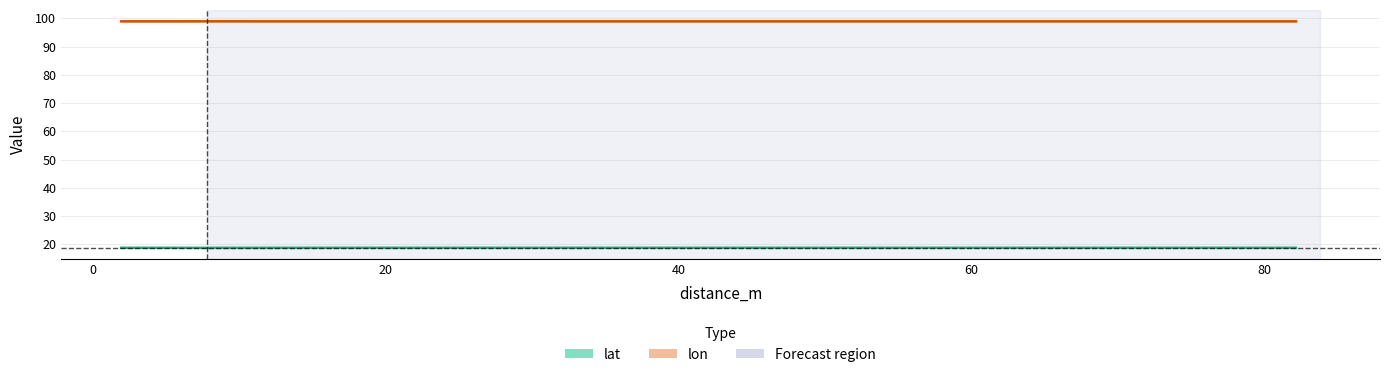

Which series has the largest total across all categories?

lon